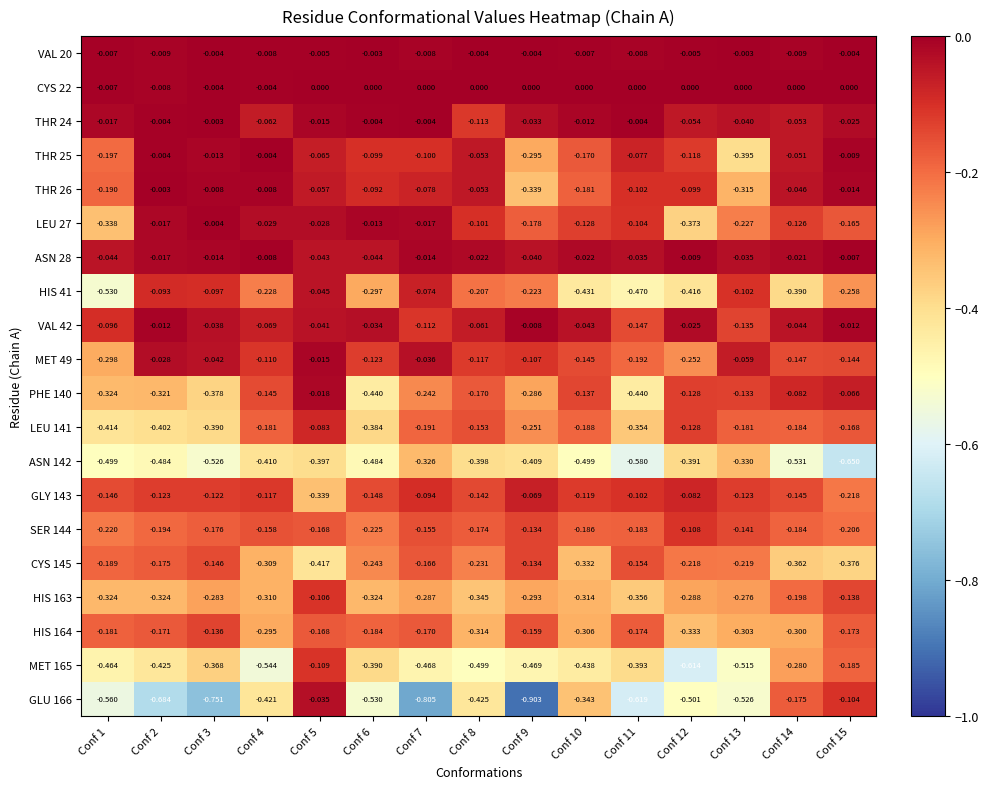

At which category is the sum across all series the highest?

Conf 5